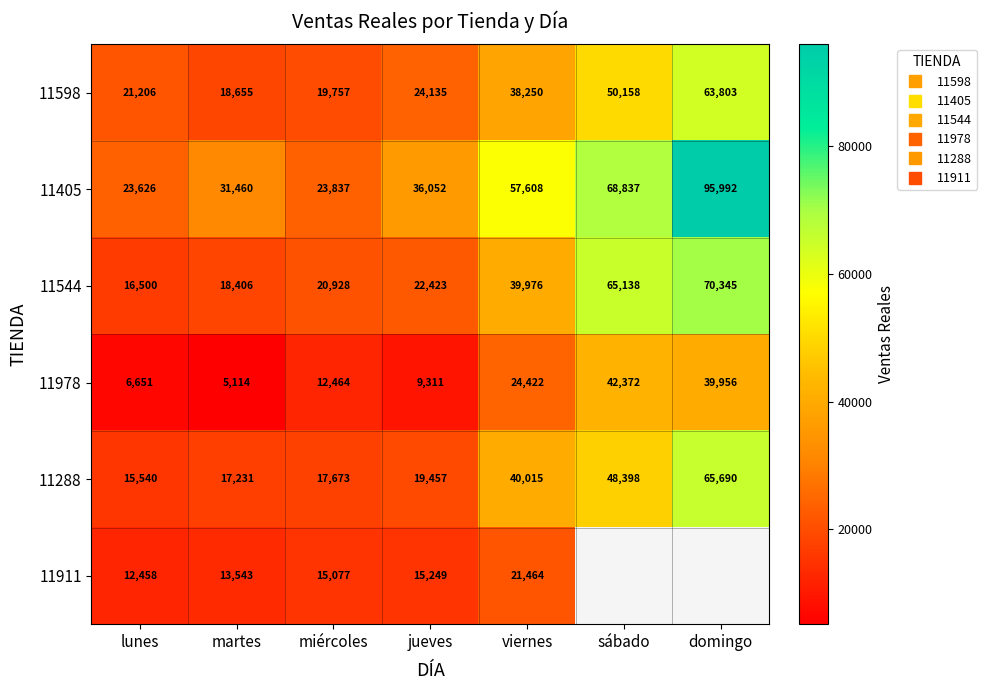

How many data points in 11405 are less than 36052?

3